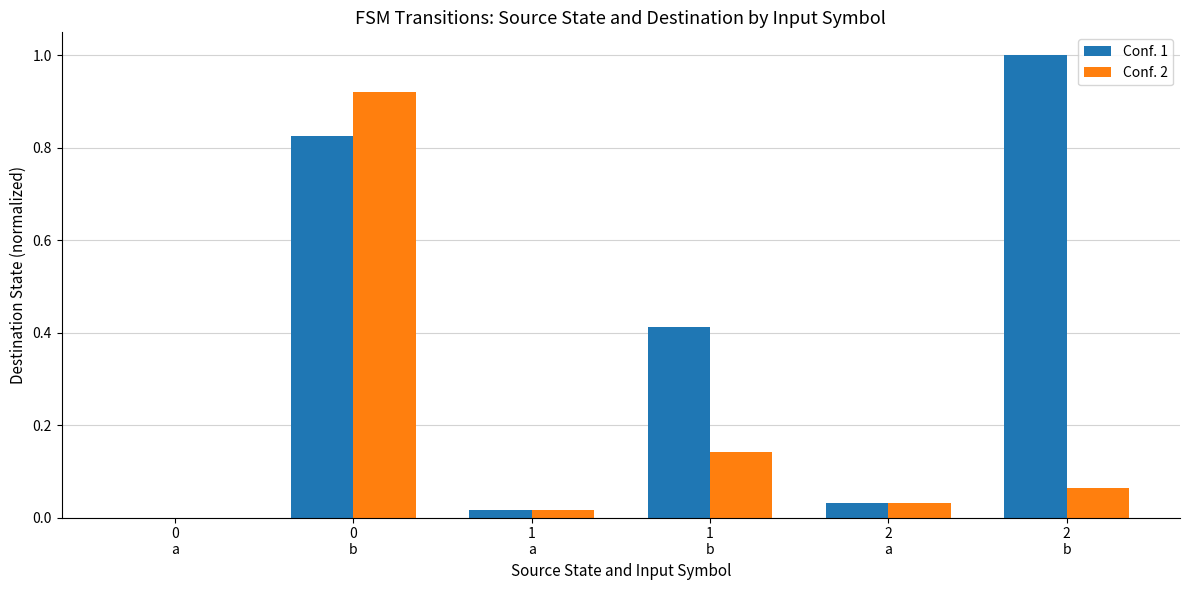

What are all the series names shown in the legend?

Conf. 1, Conf. 2